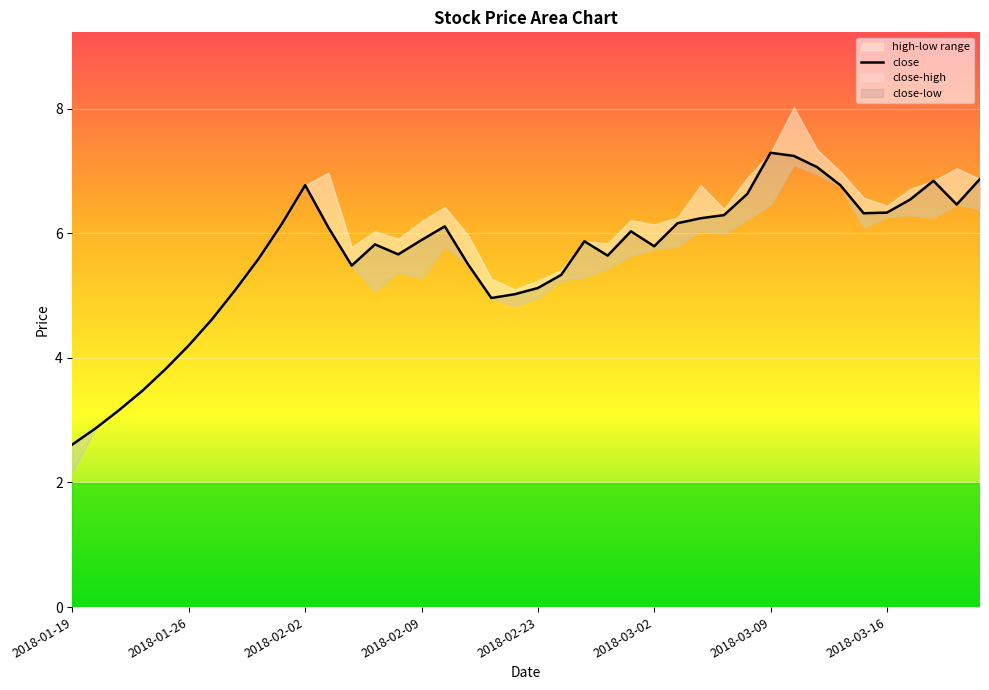

What is the ratio of the value at 21 to the value at 32?

0.8